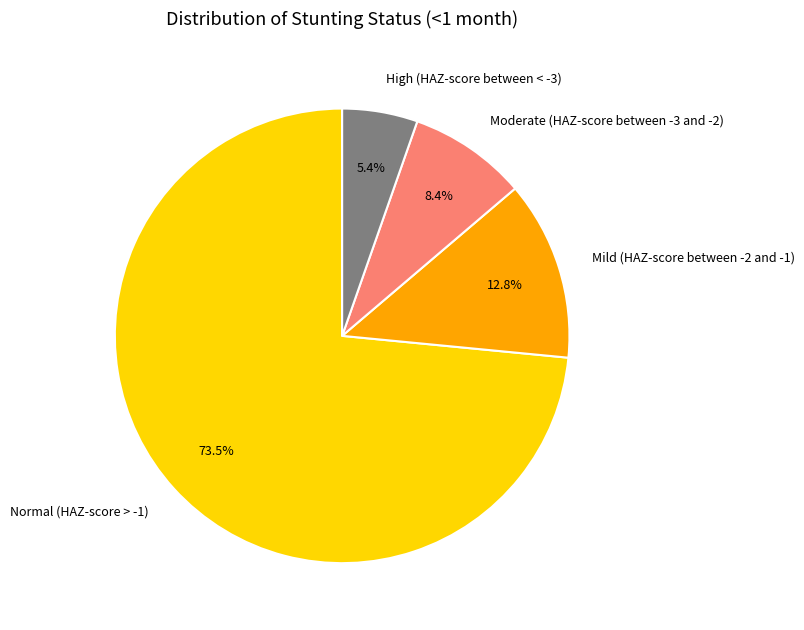

To the nearest percent, what percentage of the pie is Moderate (HAZ-score between -3 and -2)?

8%